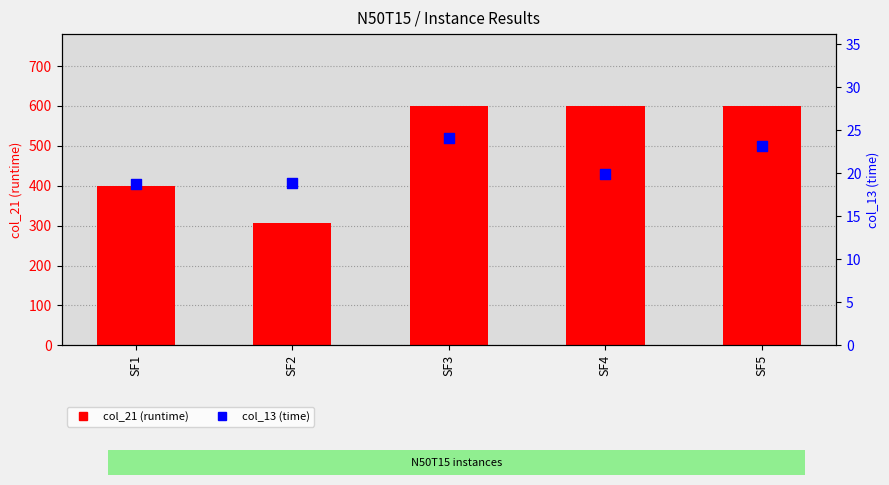

Which series contains the highest Y value?

col_21 (runtime)